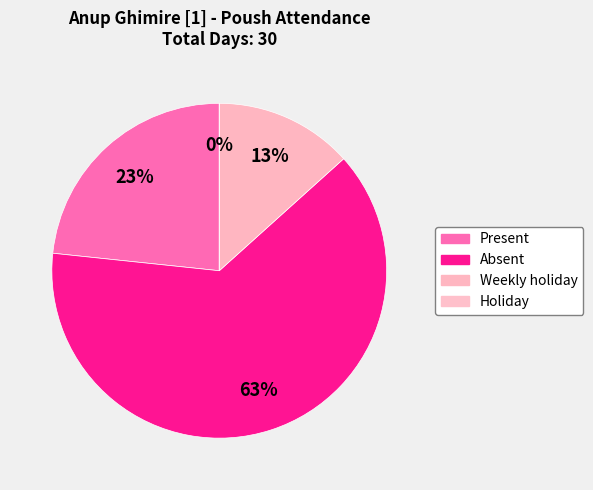

To the nearest percent, what percentage of the pie is Present?

23%